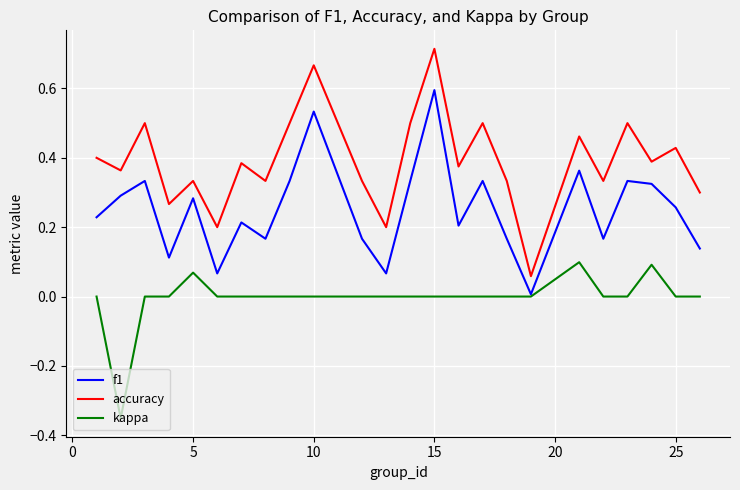

Rank the series by their maximum value, from lowest to highest.

kappa, f1, accuracy